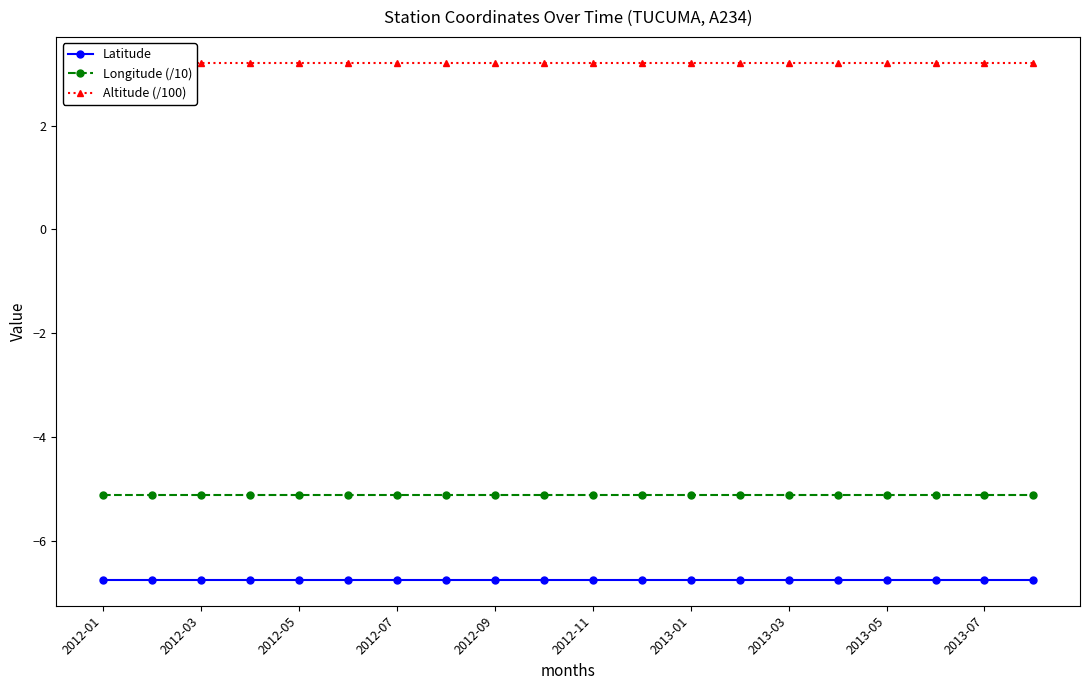

Which category has the lowest value in the Longitude (/10) series?

2012-01